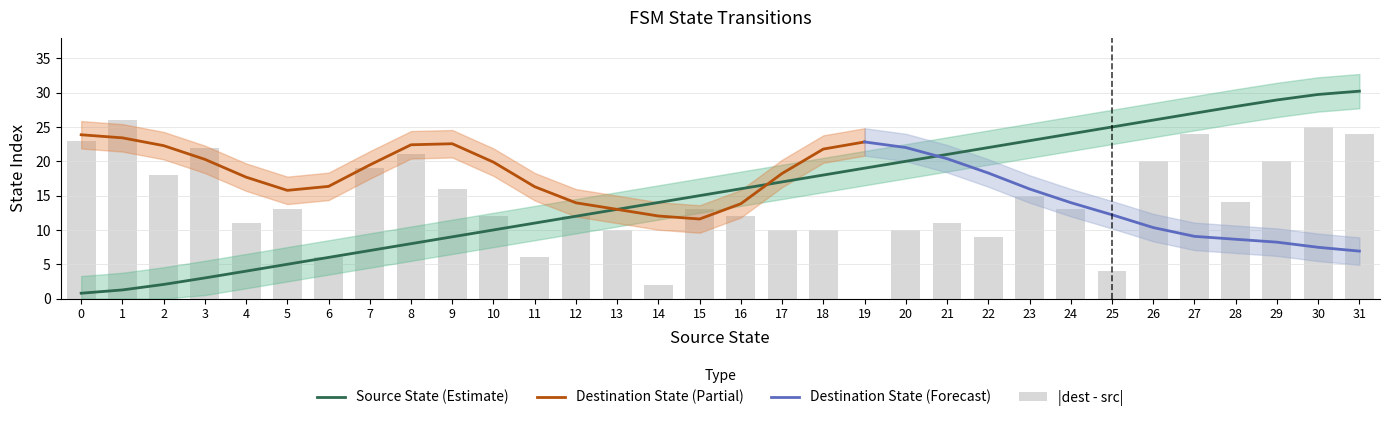

Does the chart contain any negative values?

No